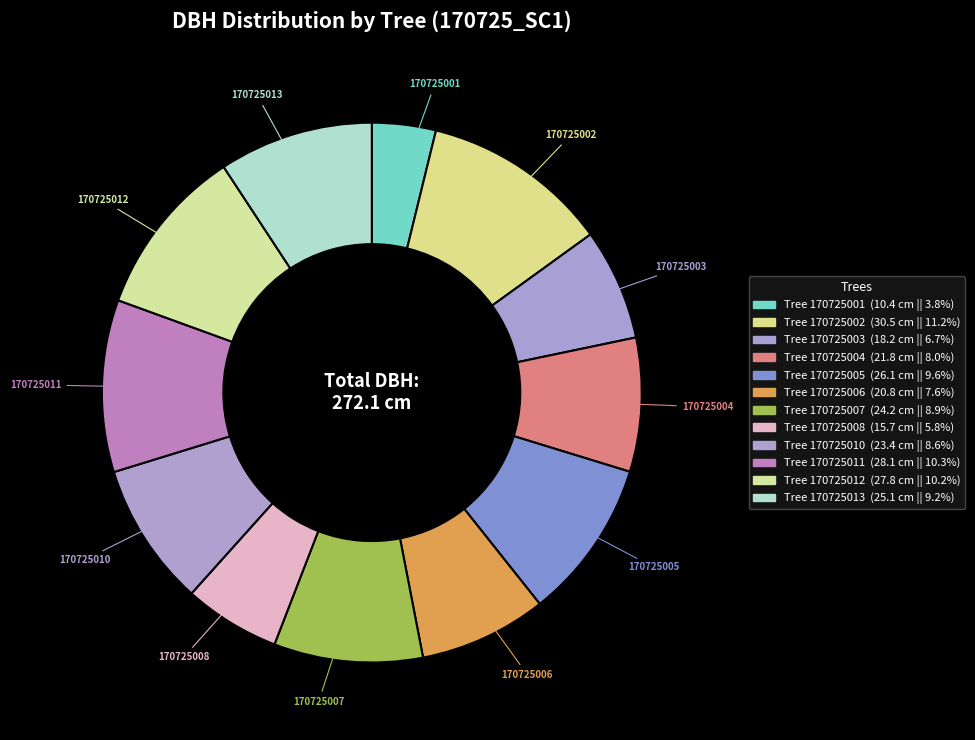

Count the number of slices in the pie.

12